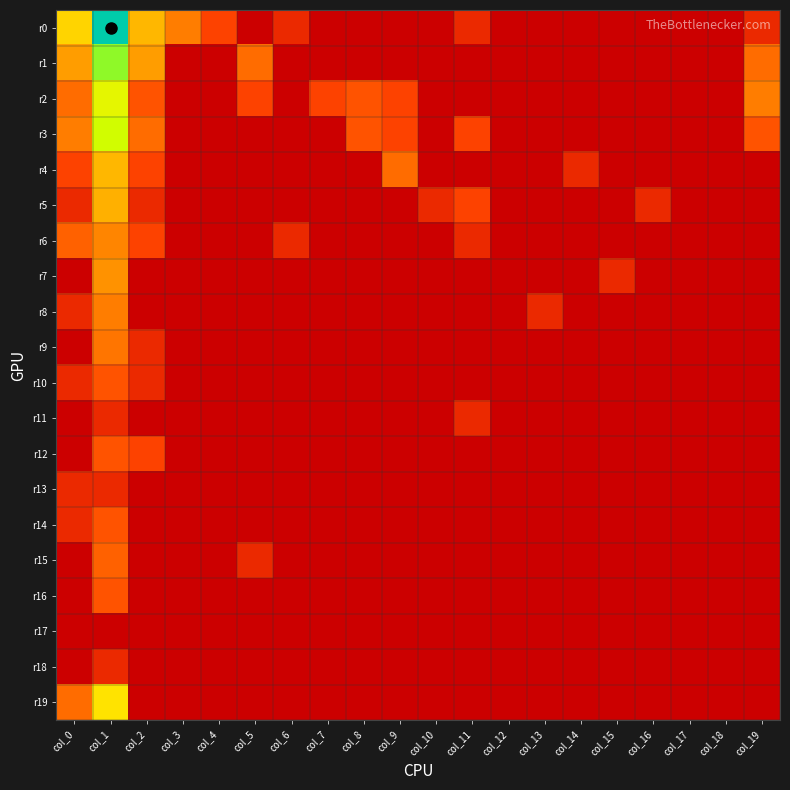

Which series has the widest spread of values?

r0